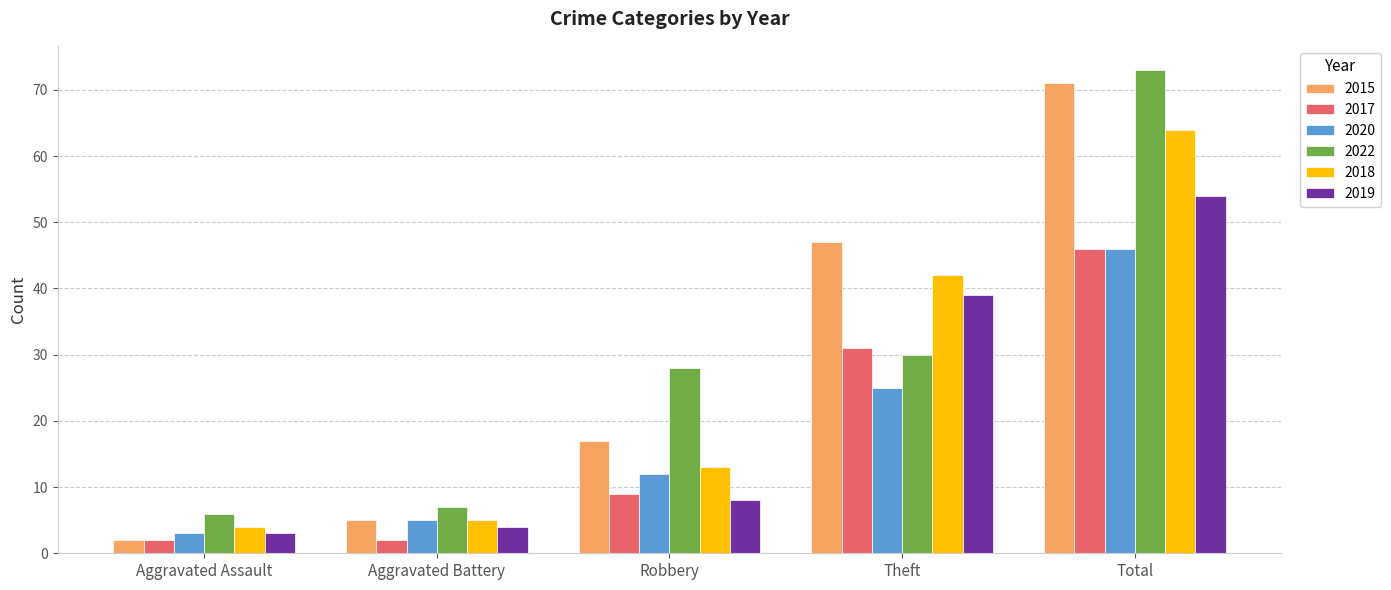

Reading left to right, transcribe all the data shown in this chart.

2015: 2	5	17	47	71
2017: 2	2	9	31	46
2020: 3	5	12	25	46
2022: 6	7	28	30	73
2018: 4	5	13	42	64
2019: 3	4	8	39	54